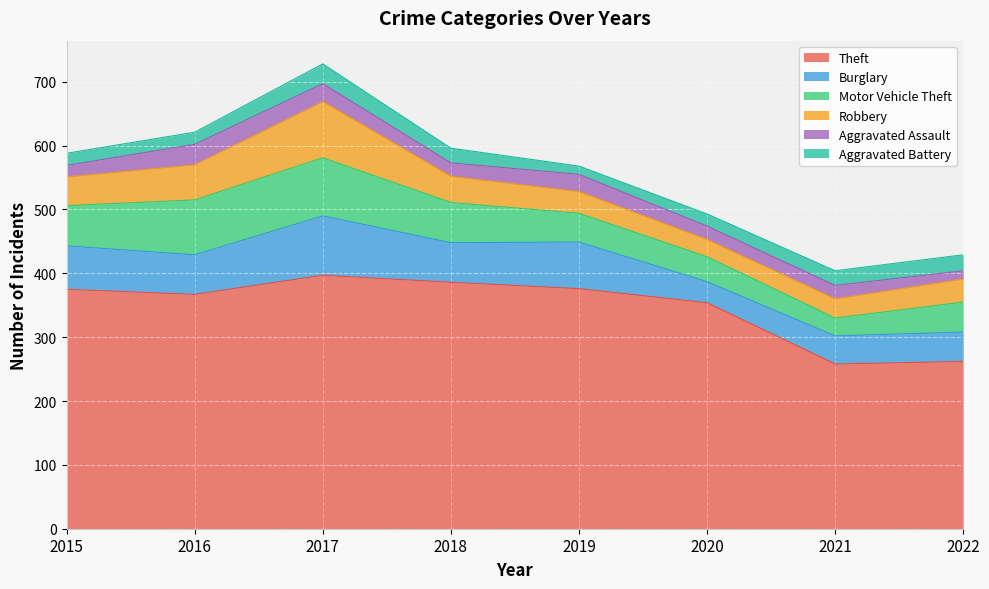

True or false: Aggravated Battery and Aggravated Assault cross at least once.

True